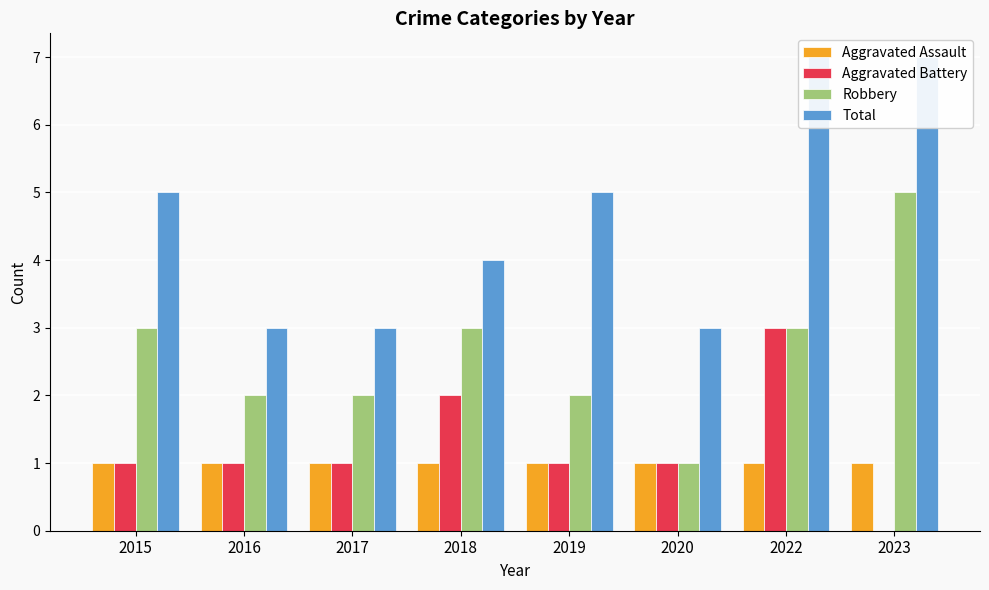

How many series are shown in this chart?

4